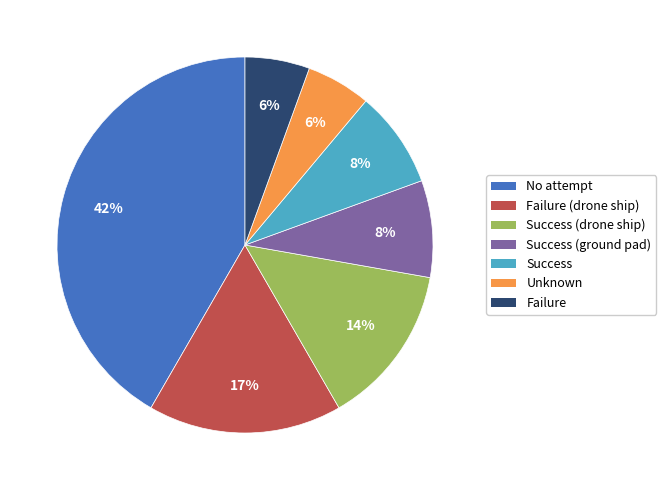

Does any single category account for the majority?

No